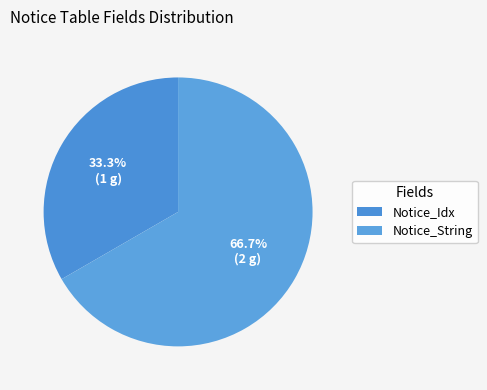

Is it true that Notice_Idx is 33% of the pie?

True